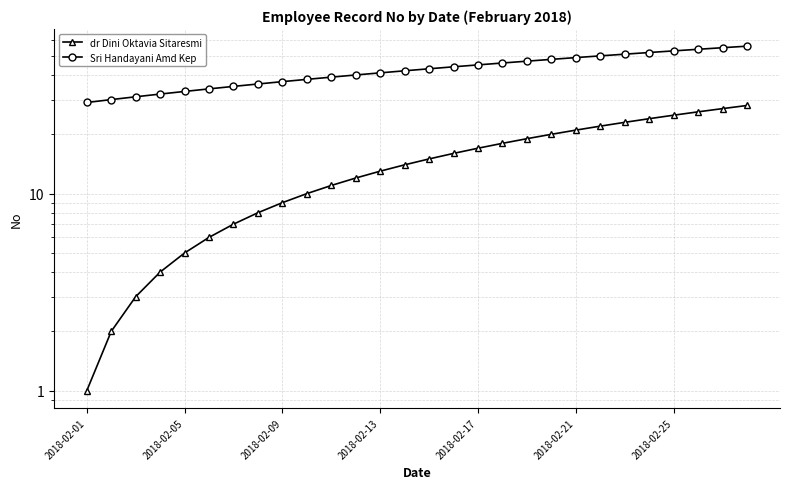

What value does the dr Dini Oktavia Sitaresmi series have at 11?

12